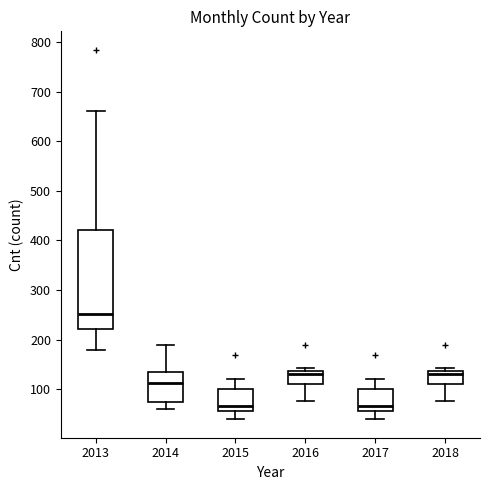

Which box is the tallest, from its lower edge to its upper edge?

2013